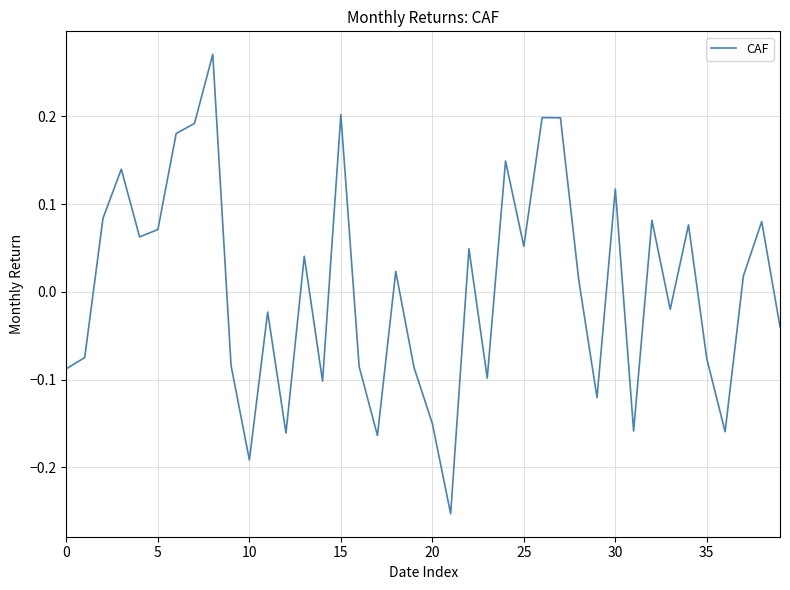

How many negative values are there?

19